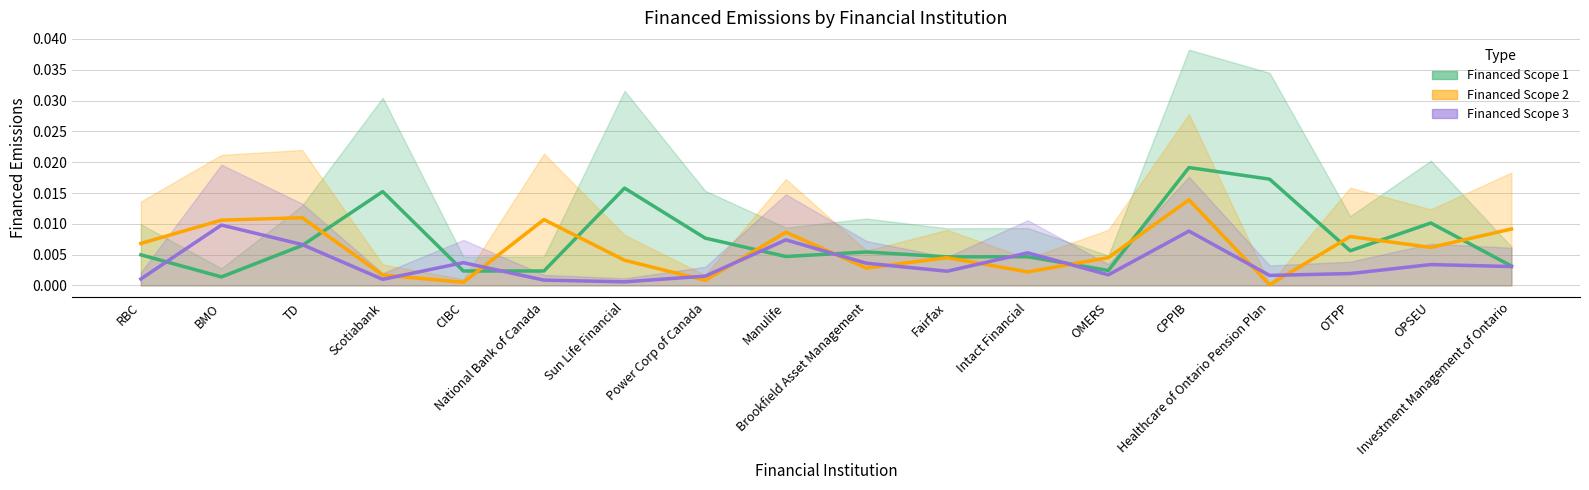

At OMERS, list the series in order from smallest to largest.

Financed Scope 3, Financed Scope 1, Financed Scope 2